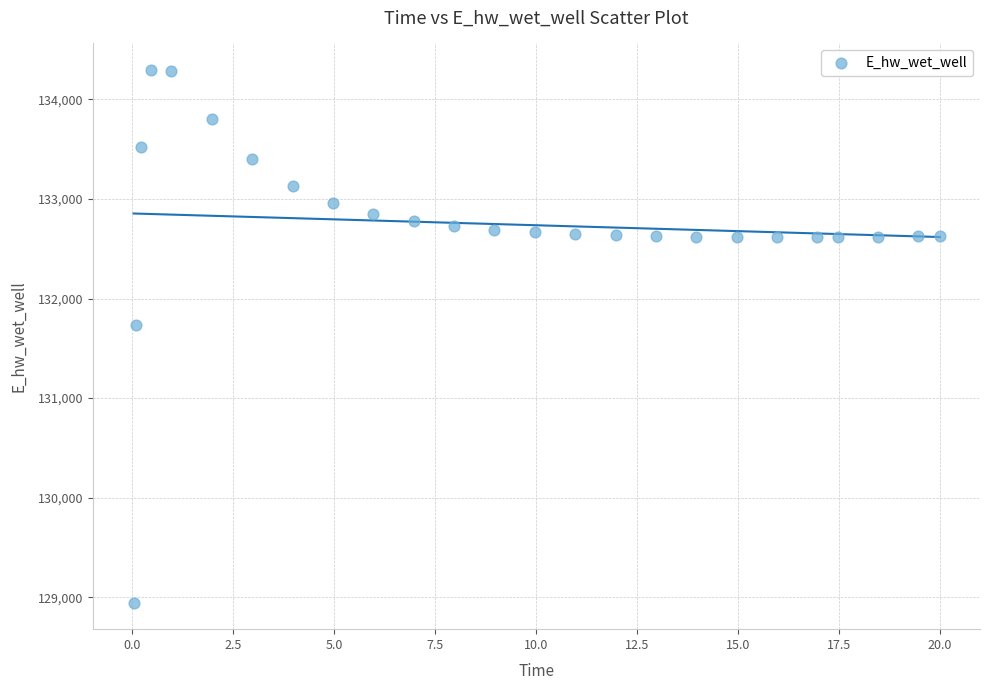

What is the range of X values (max minus min)?

20.0